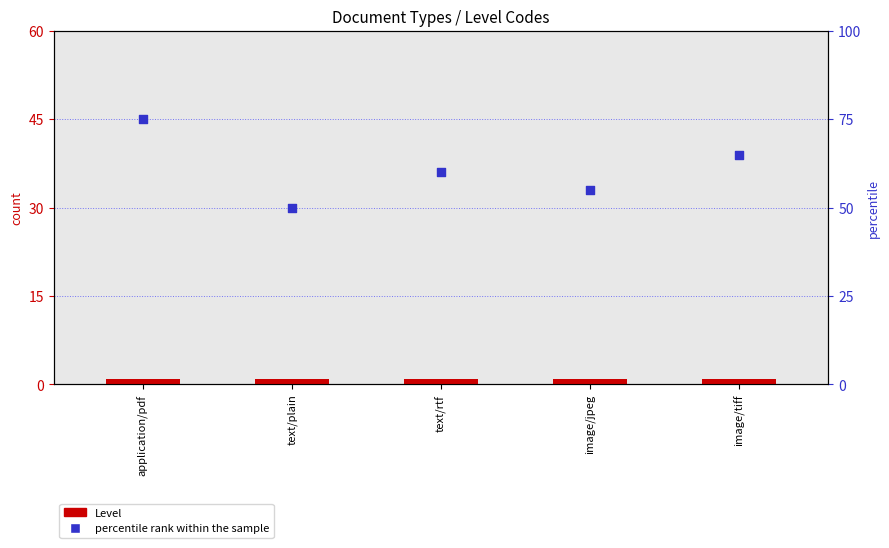

What is the total value across all series at image/jpeg?

56